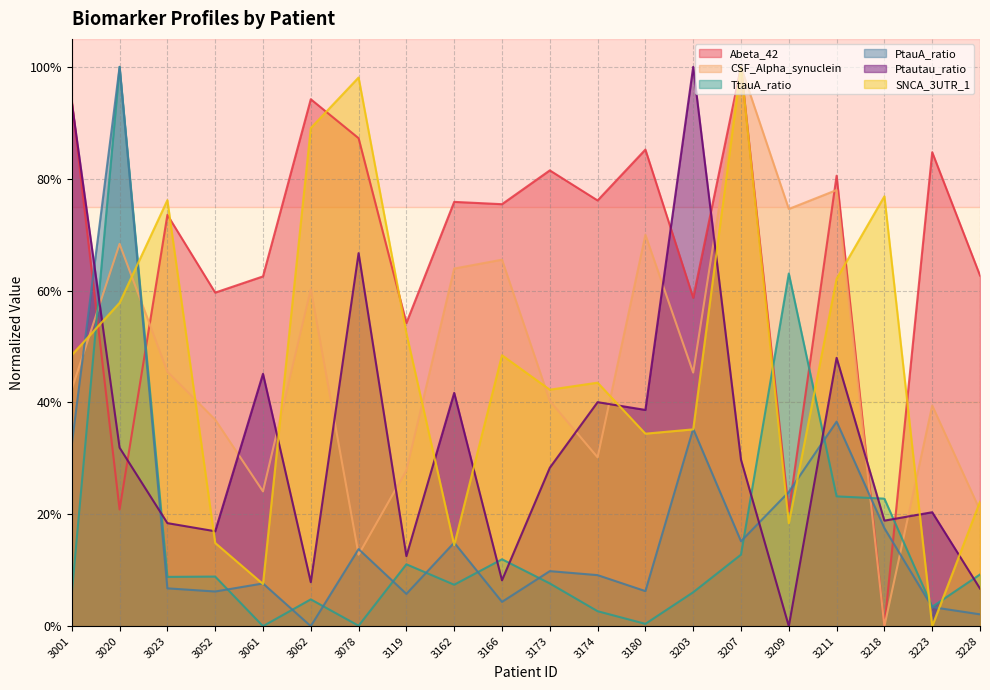

What is the value of the PtauA_ratio point at the 18th from the left?

0.2